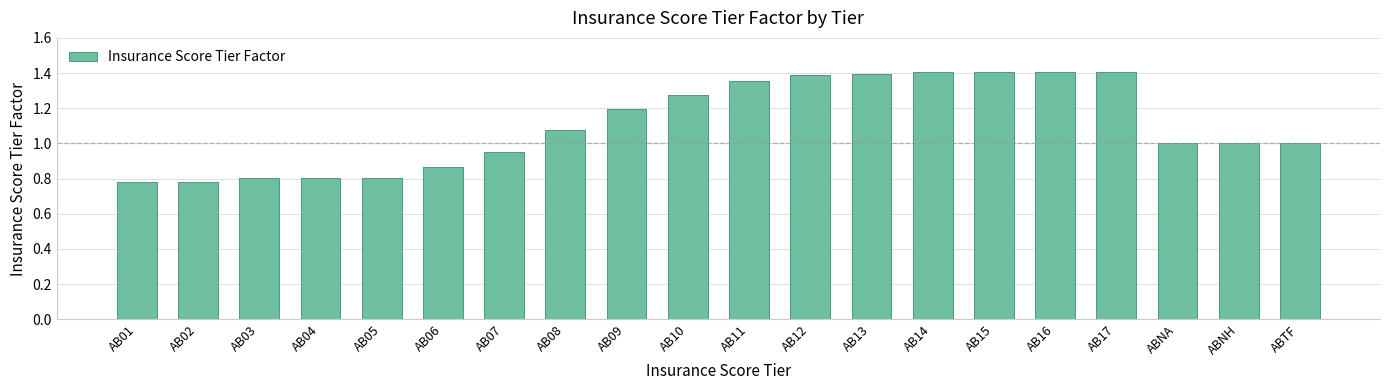

Between AB02 and AB06, which is larger?

AB06